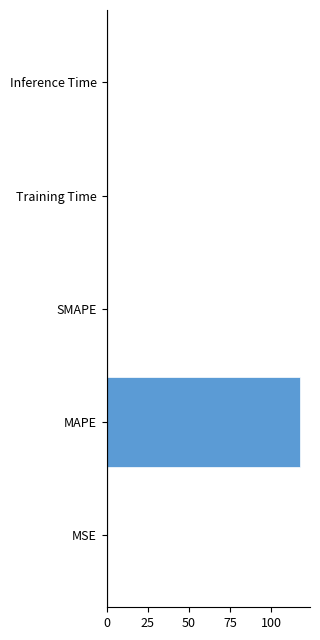

What is the maximum value shown in the chart?

117.6